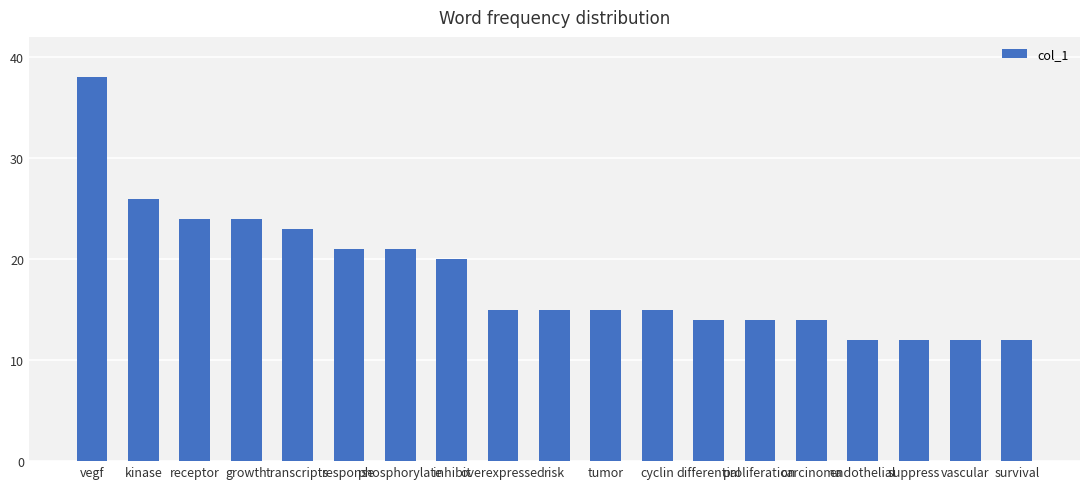

Reading right to left, extract all data points from this chart.

survival=12	vascular=12	suppress=12	endothelial=12	carcinoma=14	proliferation=14	differential=14	cyclin=15	tumor=15	risk=15	overexpressed=15	inhibit=20	phosphorylate=21	response=21	transcripts=23	growth=24	receptor=24	kinase=26	vegf=38